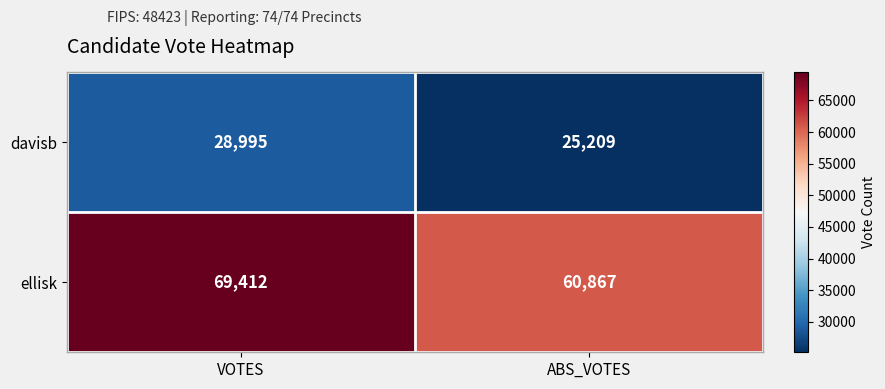

Which series changed the most between VOTES and ABS_VOTES?

ellisk